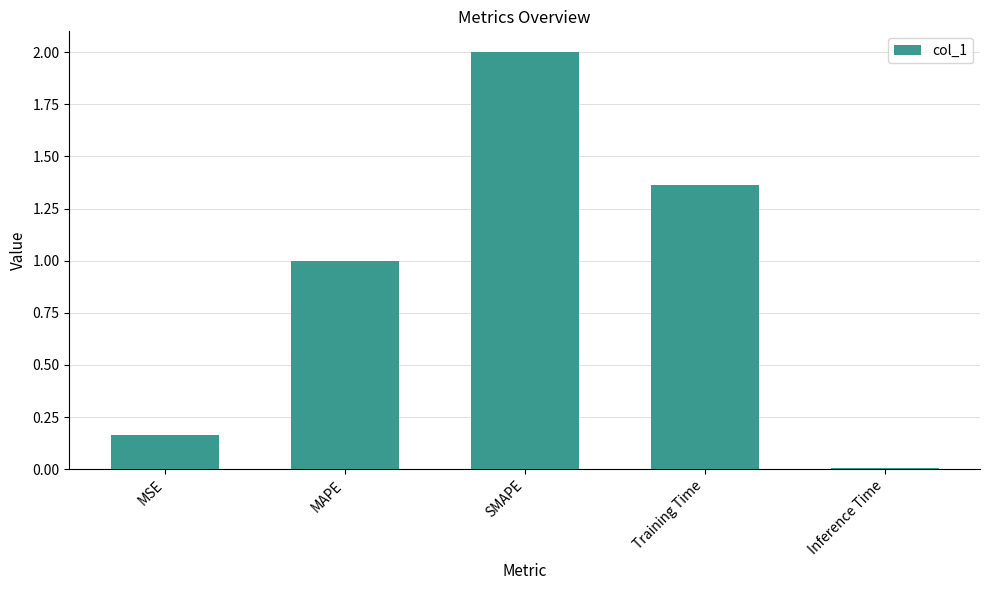

Rank the categories by value from highest to lowest.

SMAPE, Training Time, MAPE, MSE, Inference Time